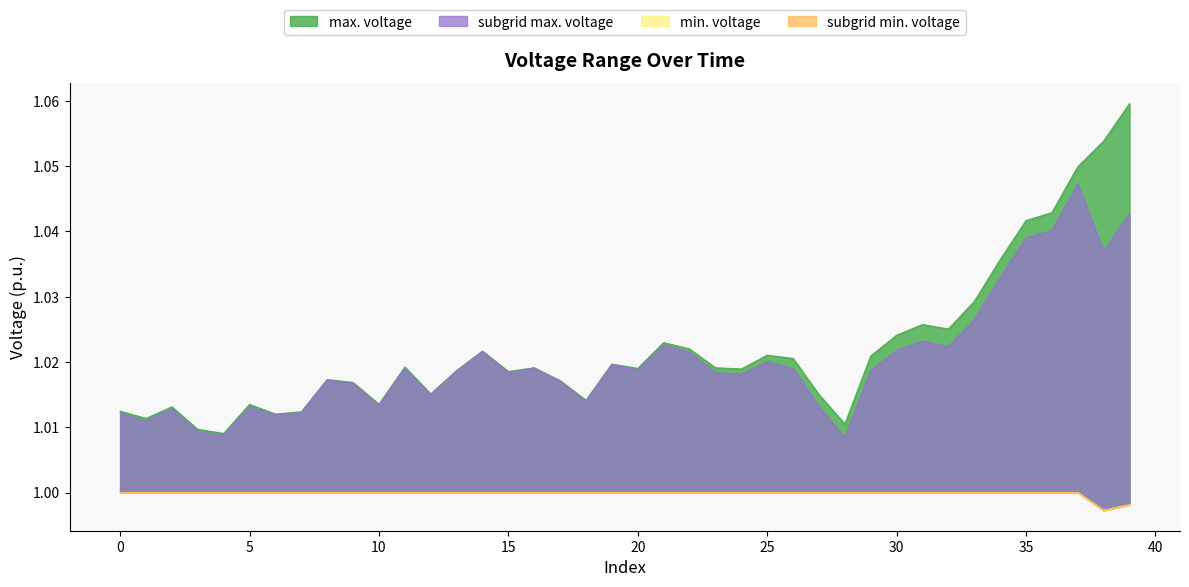

At which label does min. voltage reach its minimum?

38